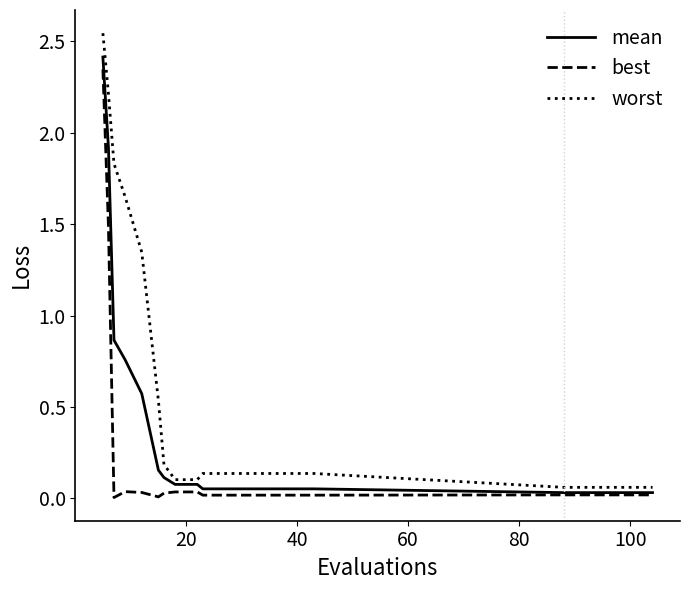

Which series has the largest total across all categories?

worst